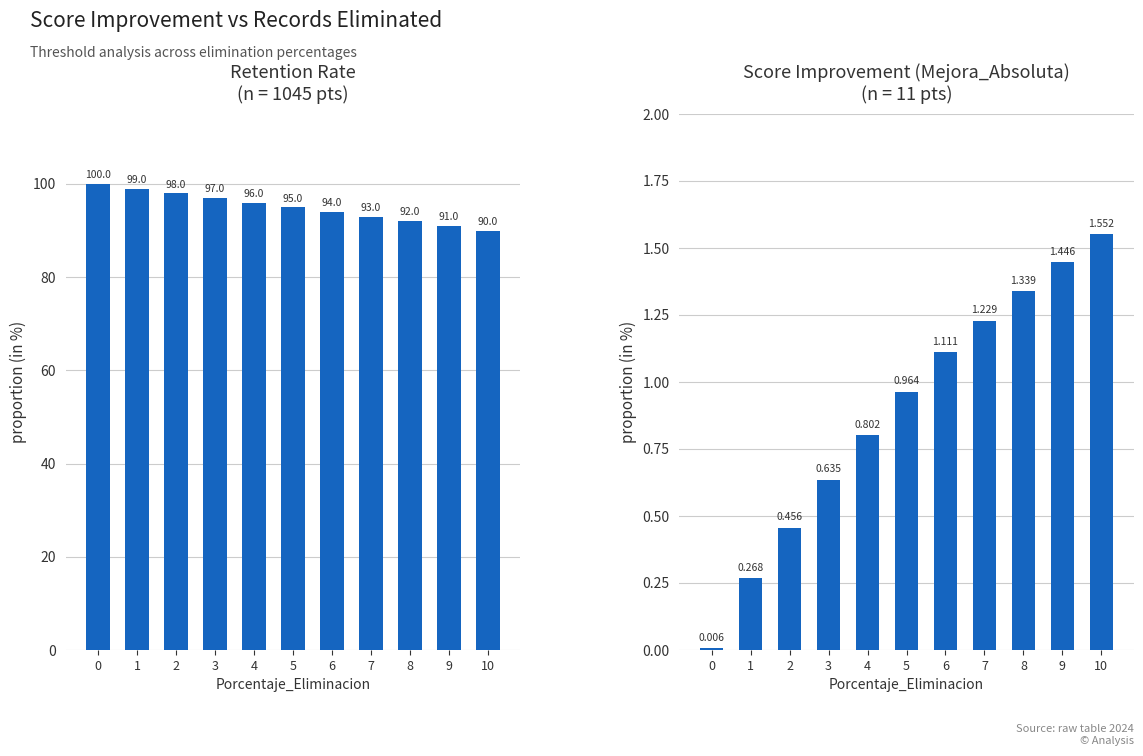

What is the value of the Porcentaje_Retencion bar at the 11th from the left?

90.0